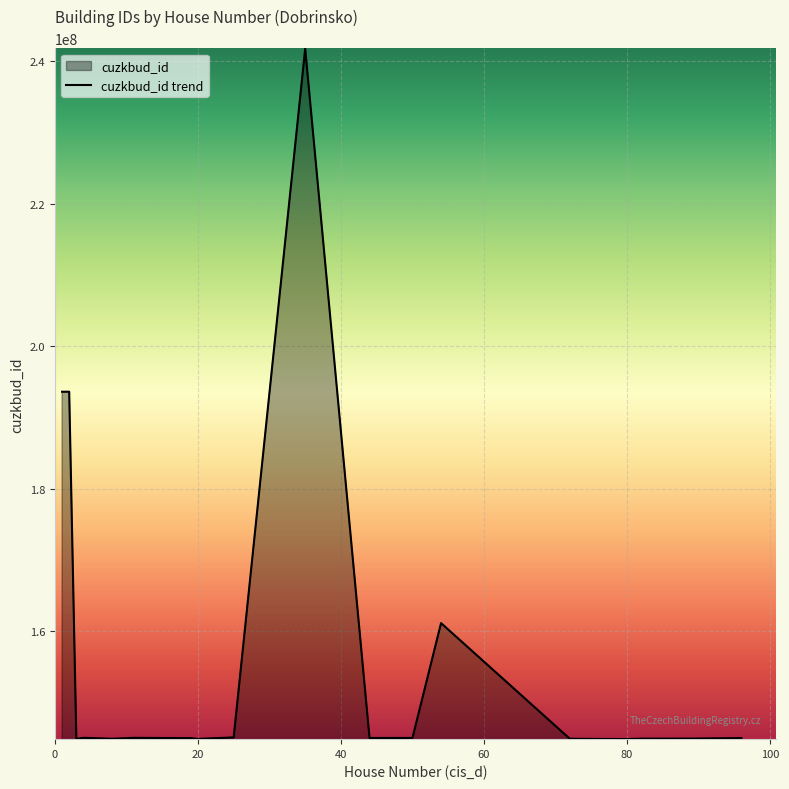

The value at 20 is 68237763. True or false?

False